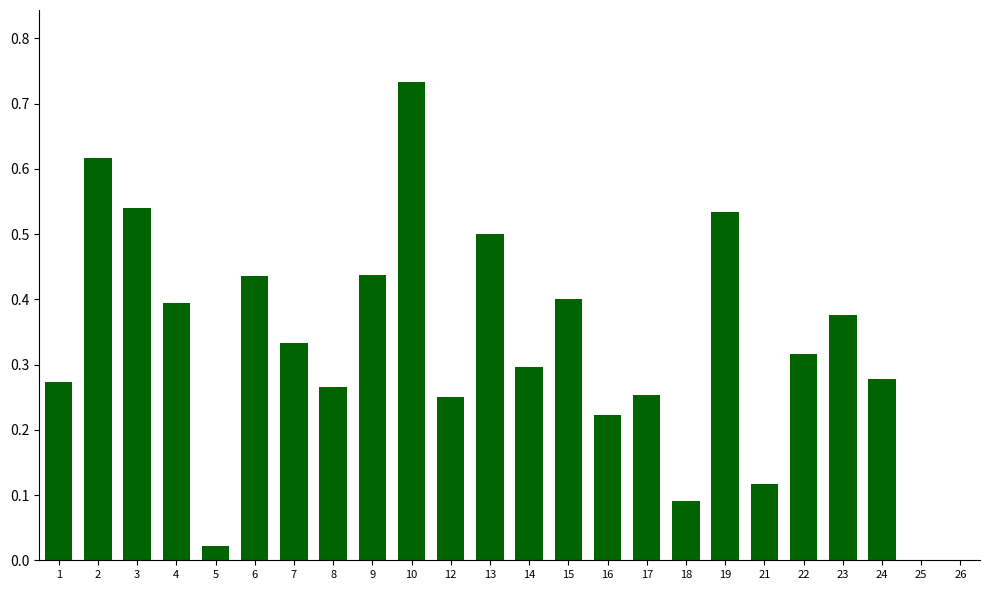

Is it true that the value at 4 is 0.6?

False